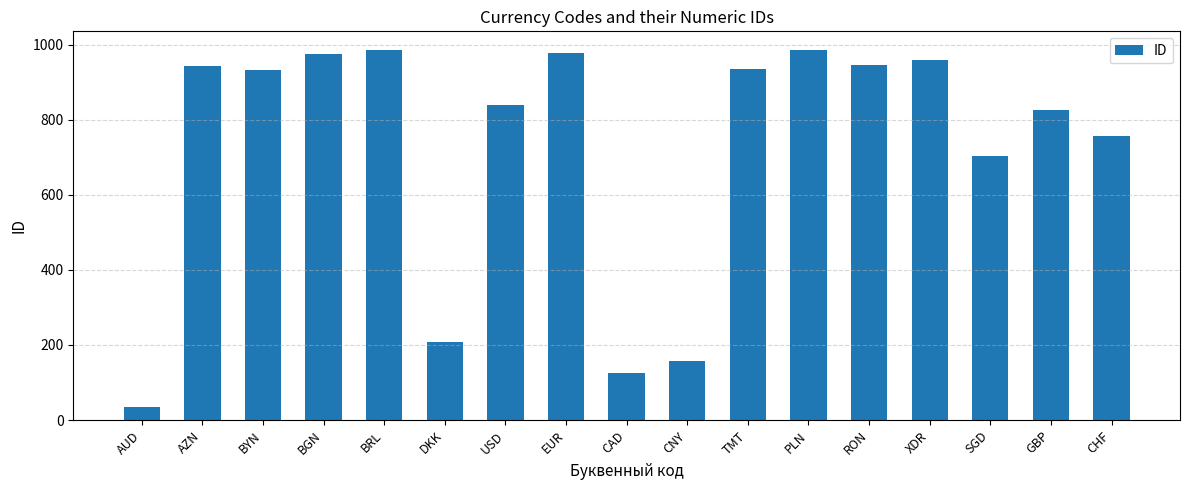

Where does the data first go above 933?

AZN